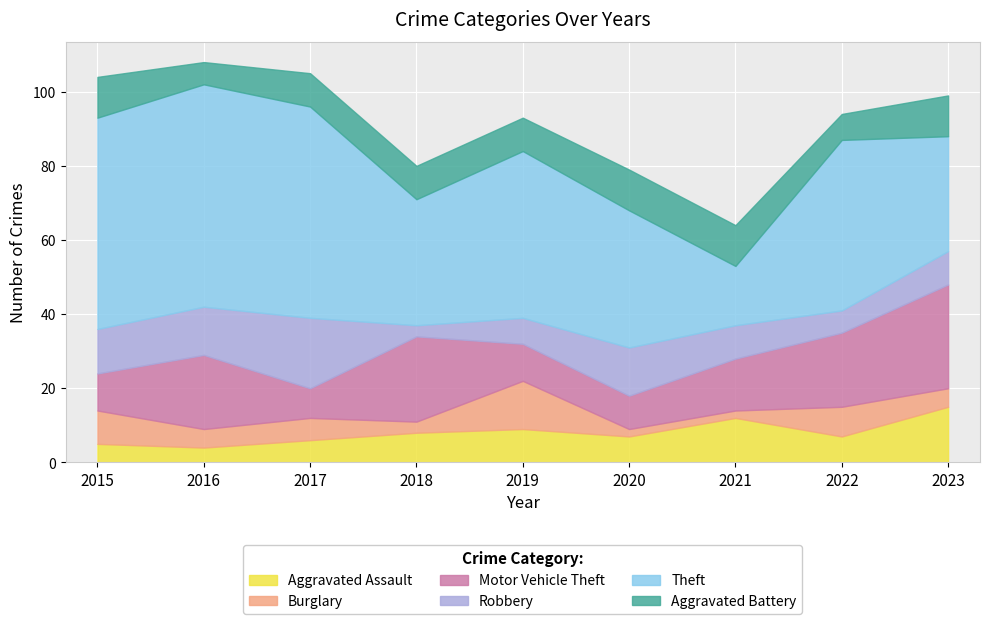

How many Aggravated Battery values are between 9 and 11?

7